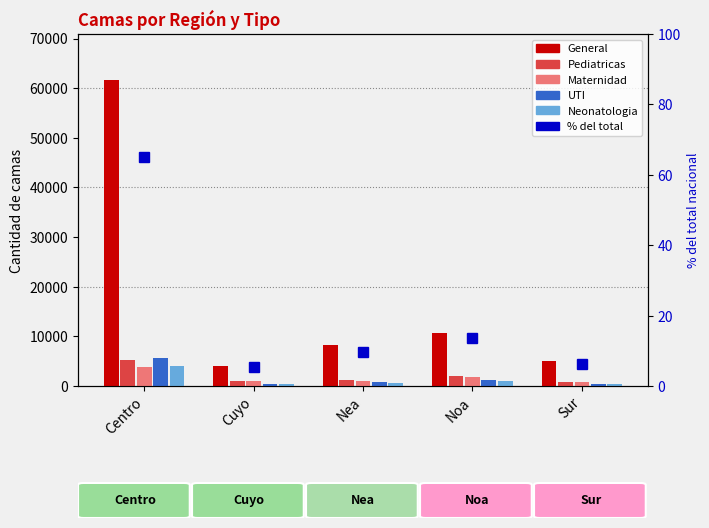

The value of Maternidad at Nea is 437. True or false?

False